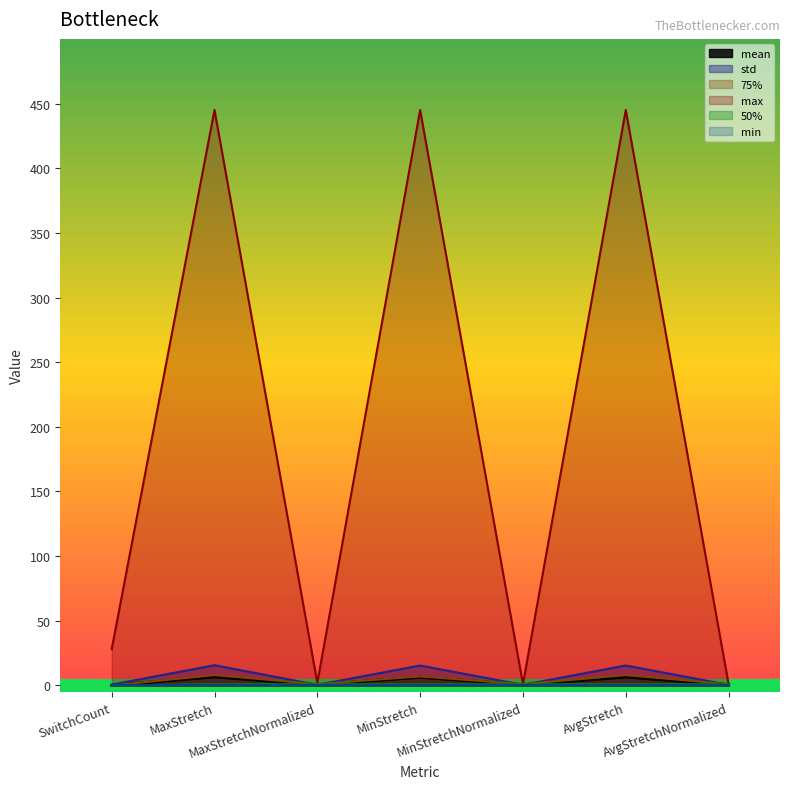

Where does the 75% series first go above 1?

MaxStretch